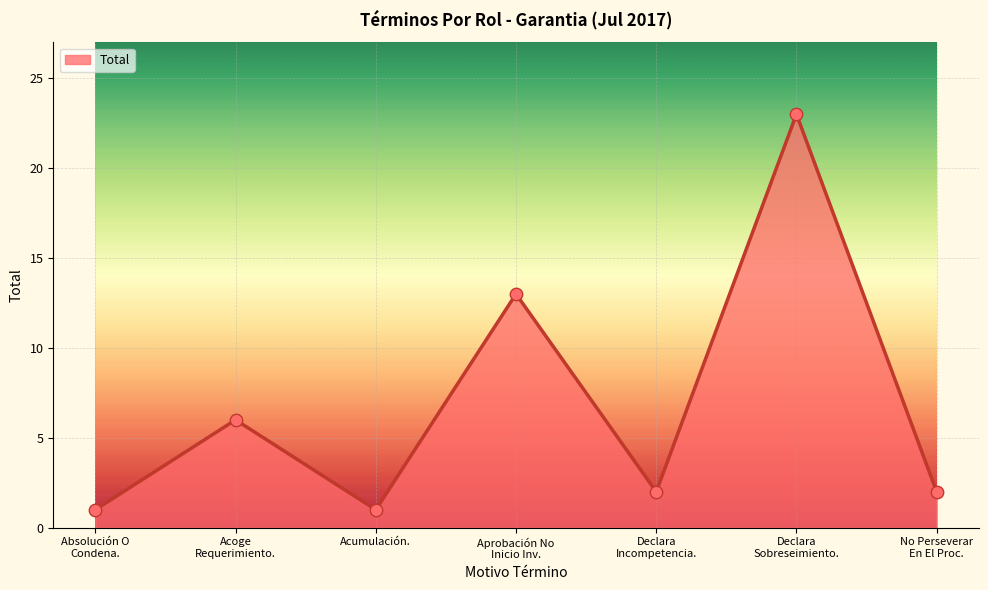

What is the average value?

7